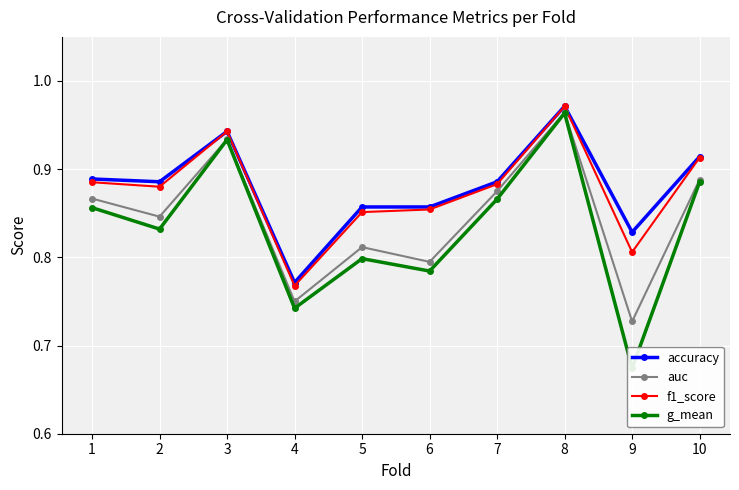

How many interior local peaks does the accuracy series have?

2